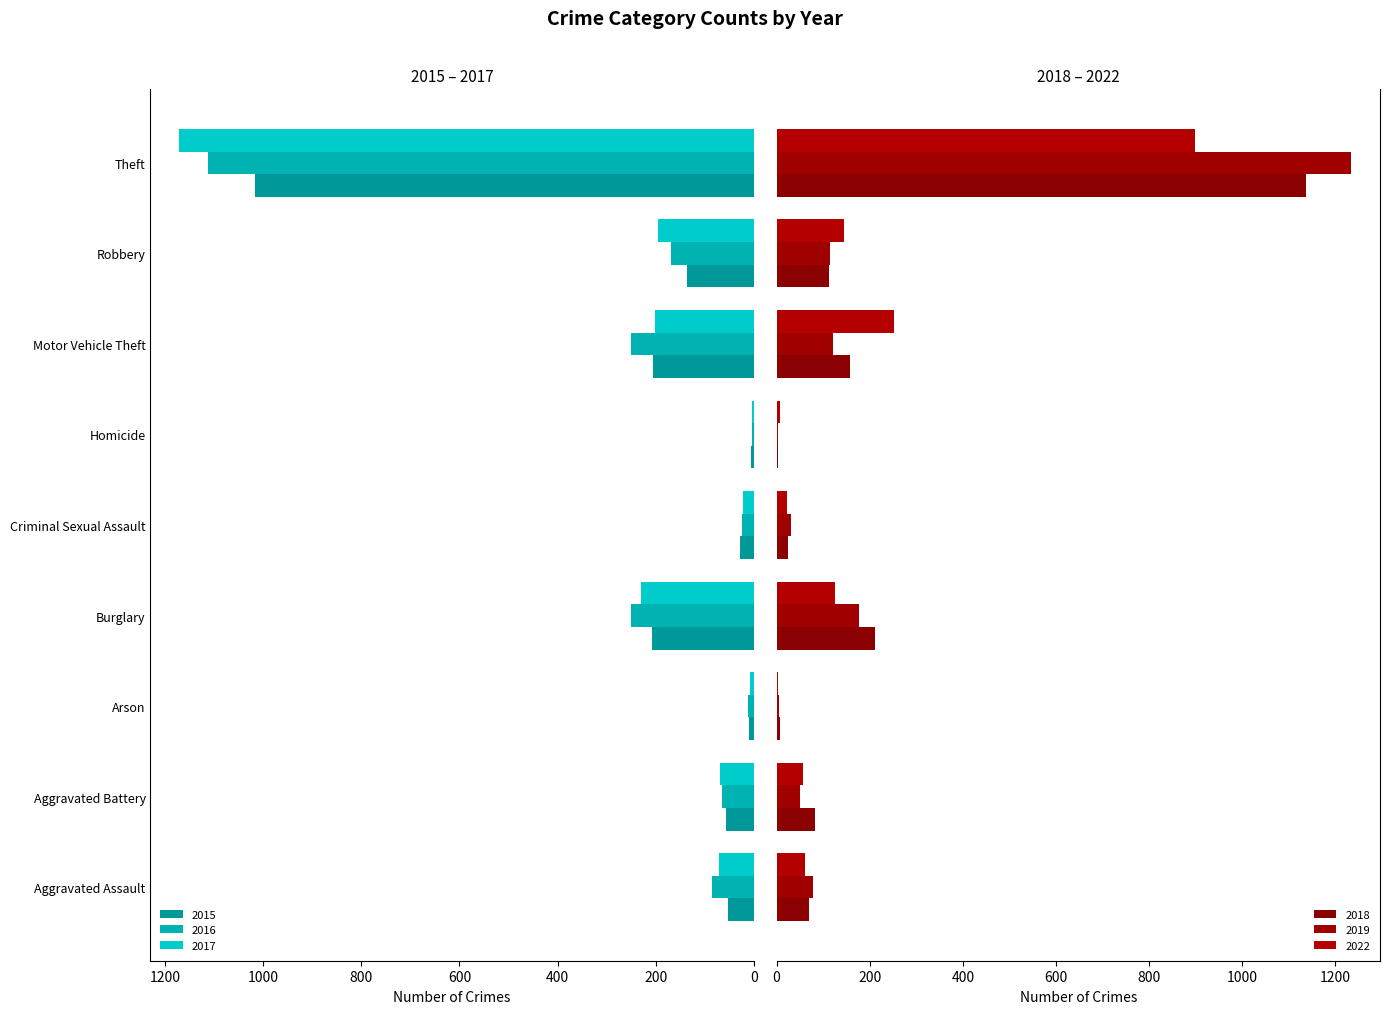

At how many categories does at least one series exceed 450?

1